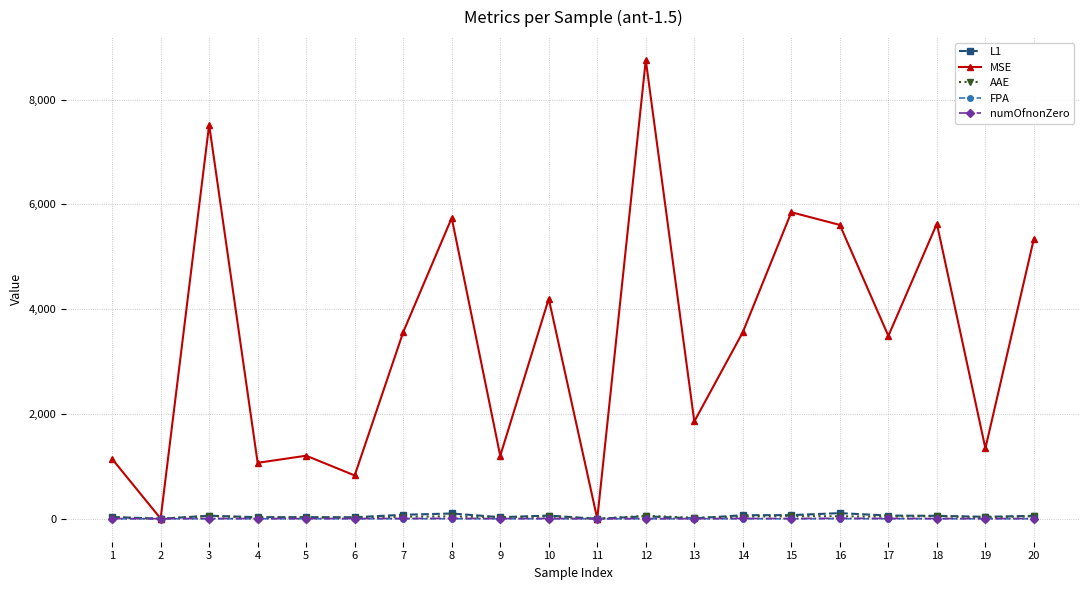

At which category is the sum across all series the highest?

12